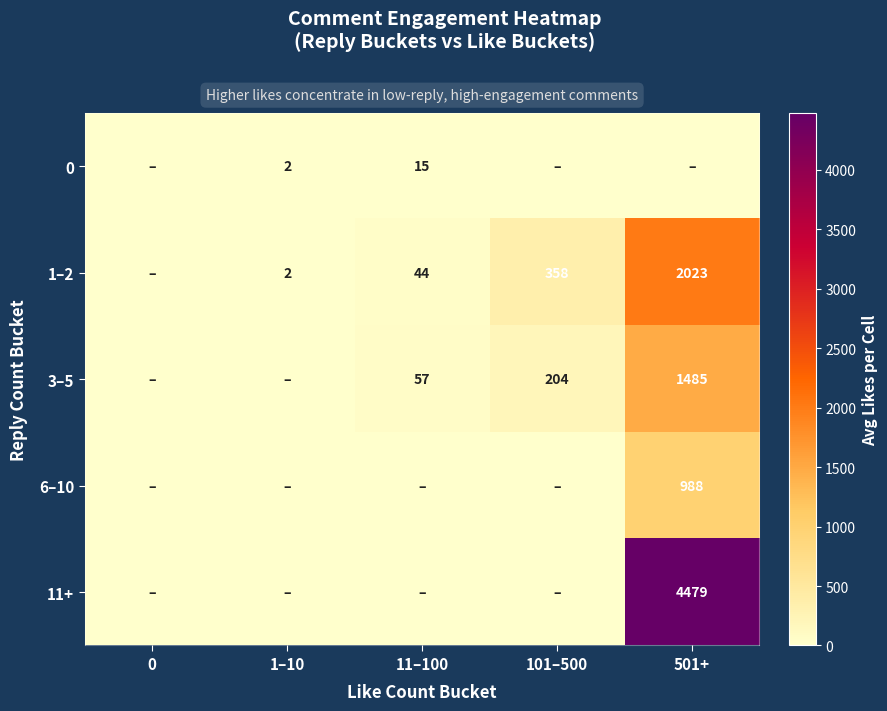

The value of 0 at 11–100 is 15. True or false?

True